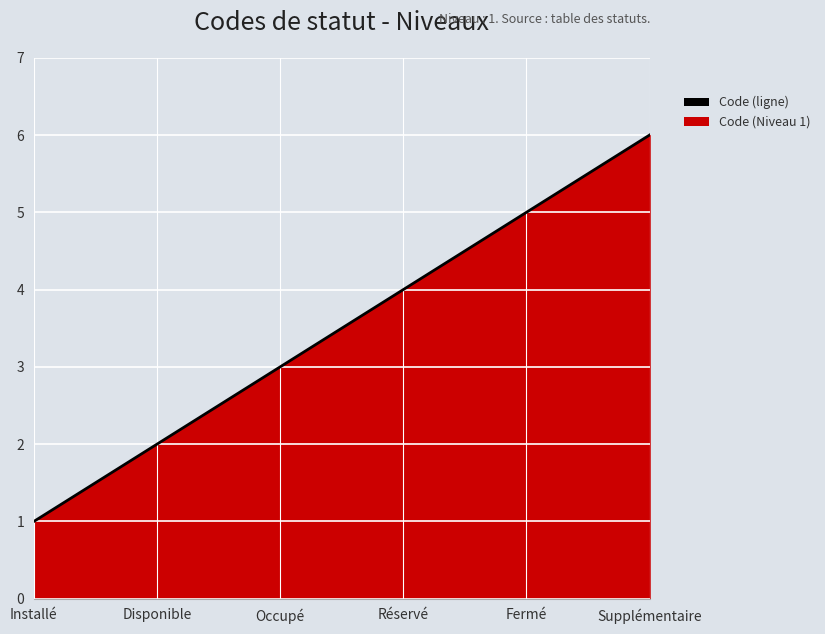

What is the difference between the maximum and minimum values?

5